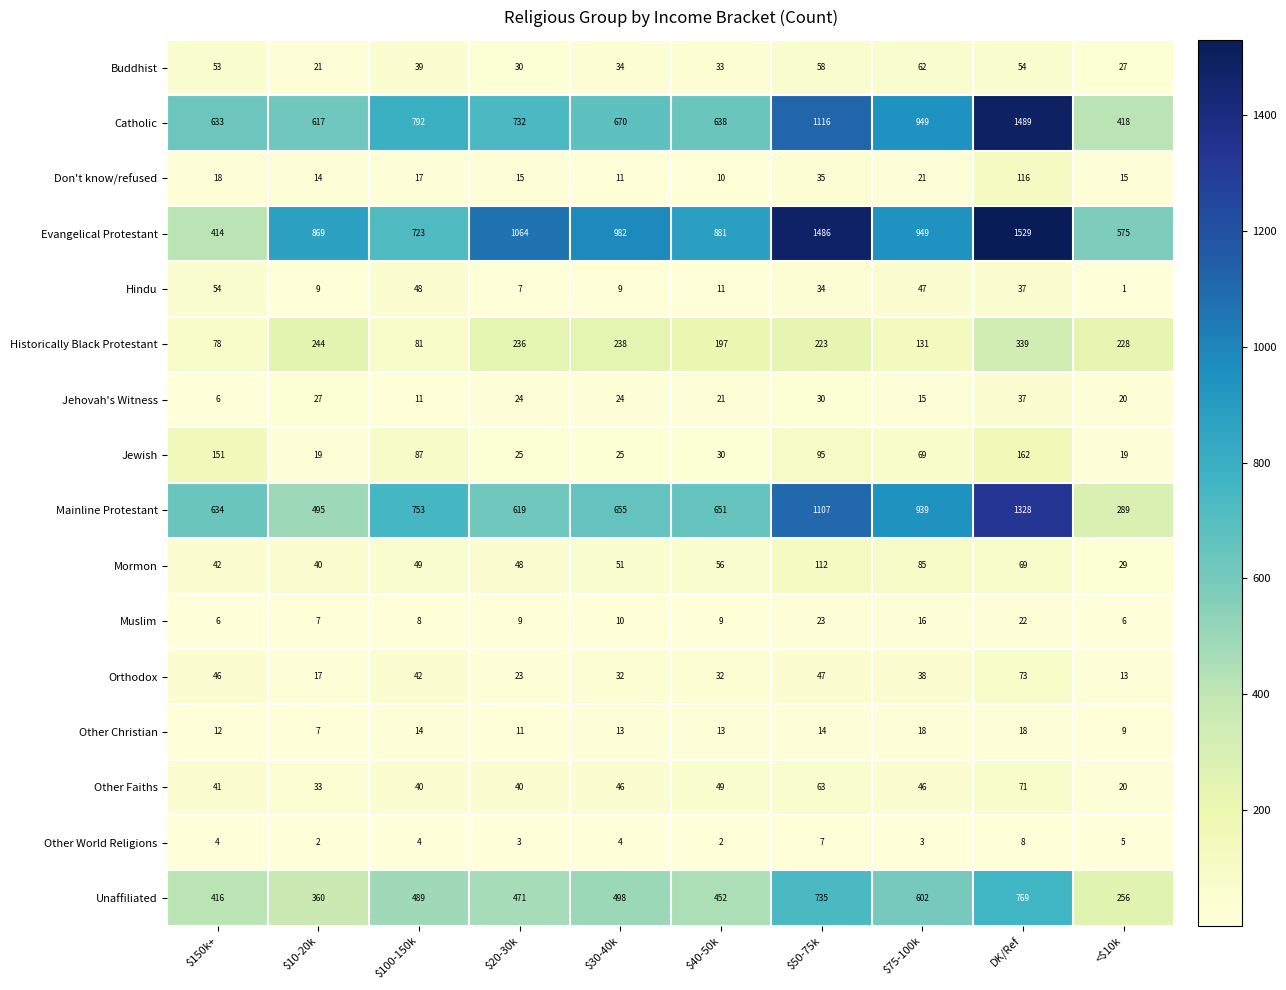

How many series are shown in this chart?

16